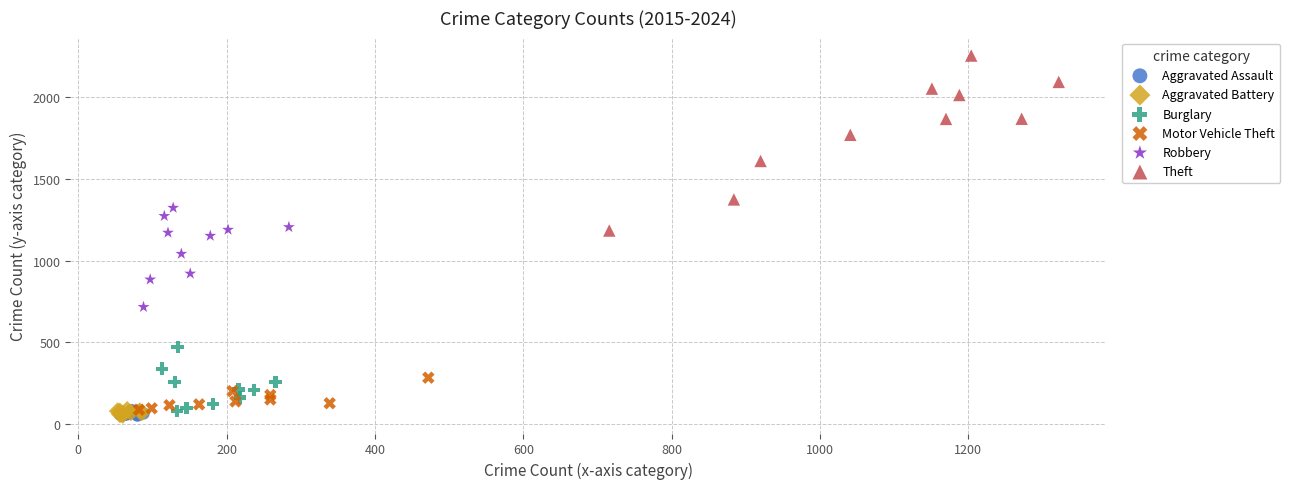

Which series contains the highest Y value?

Theft